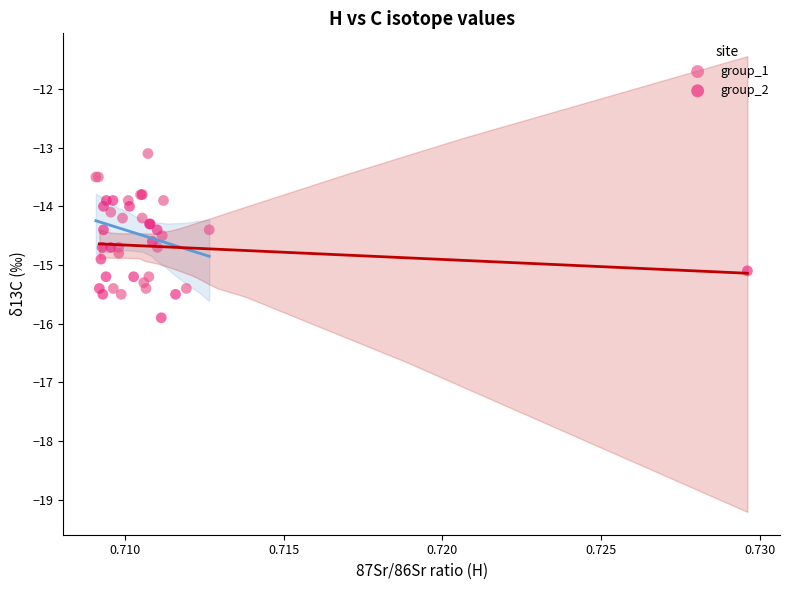

Which series has the largest Y range (max minus min)?

group_1